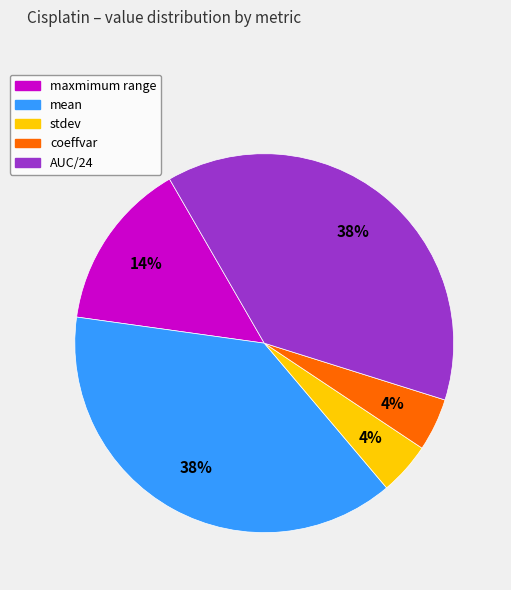

Is maxmimum range the majority of the pie?

No